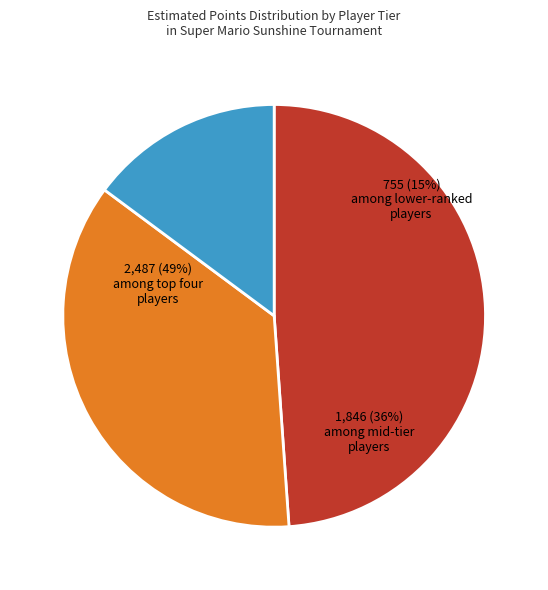

Is there a majority slice in this chart?

No